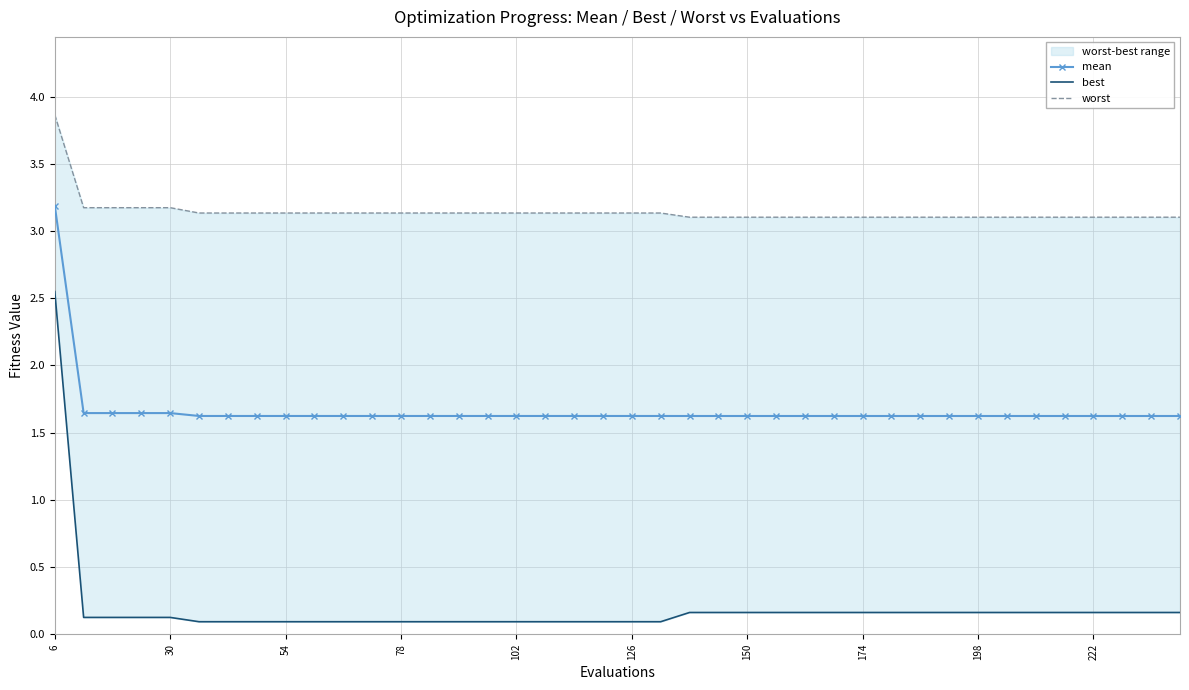

True or false: worst and best intersect in this chart.

False